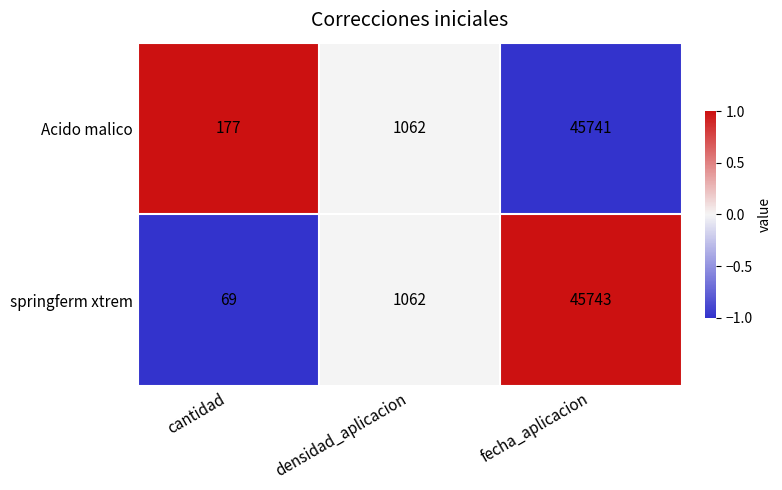

At which category is the sum across all series the highest?

fecha_aplicacion